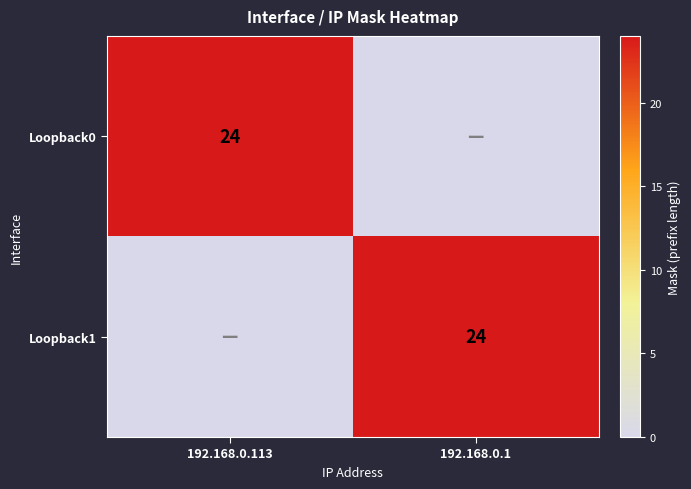

The value of Loopback0 at 192.168.0.113 is 15. True or false?

False